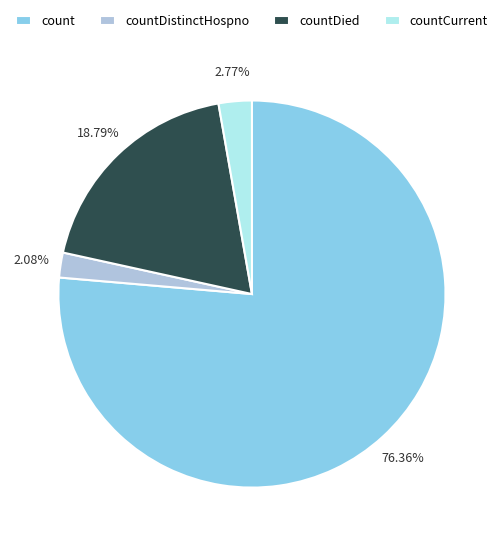

Combined, do count and countDied account for over 50%?

Yes